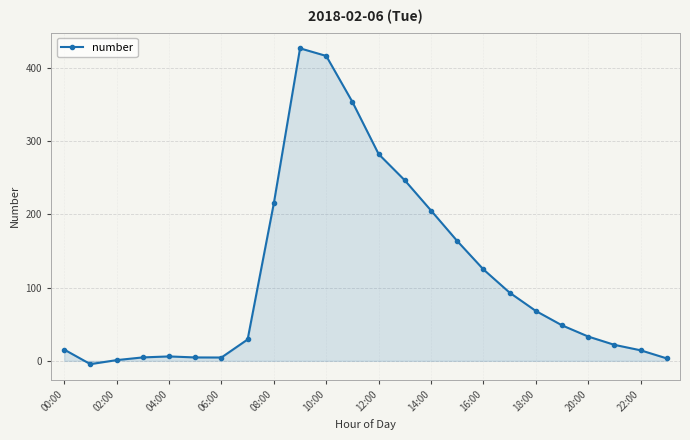

What is the value of the 16th point from the left?

163.4